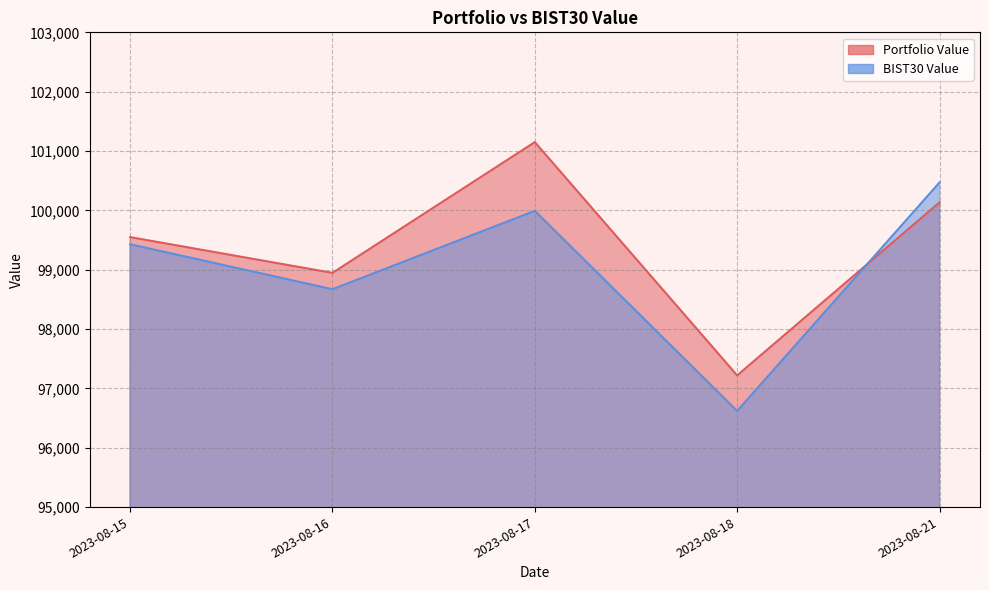

Does the chart display data point markers on the line(s)?

No